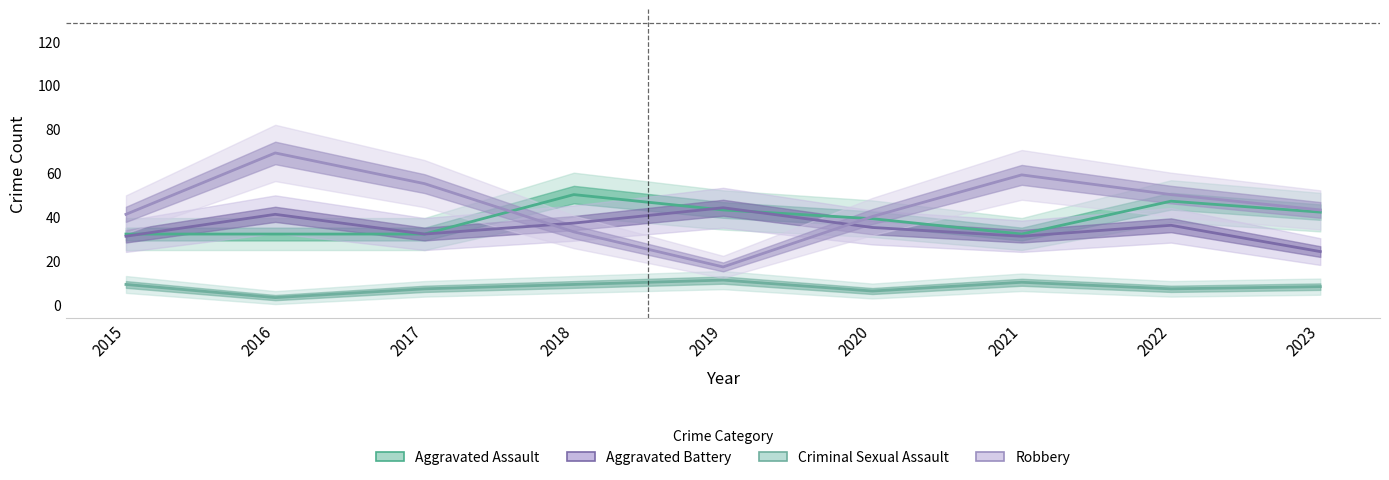

Which label corresponds to the largest value in the chart?

2016